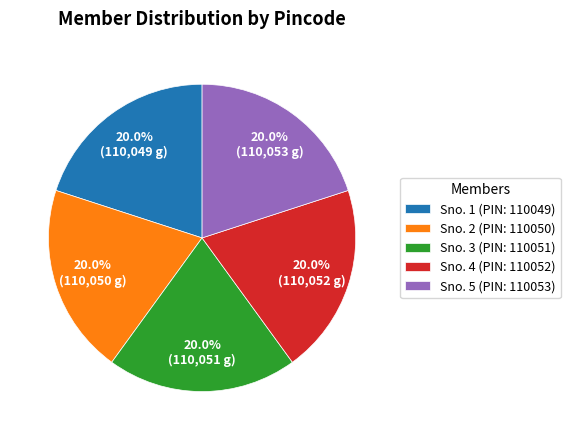

What is the ratio of the value at Sno. 2 (PIN: 110050) to the value at Sno. 1 (PIN: 110049)?

1.0